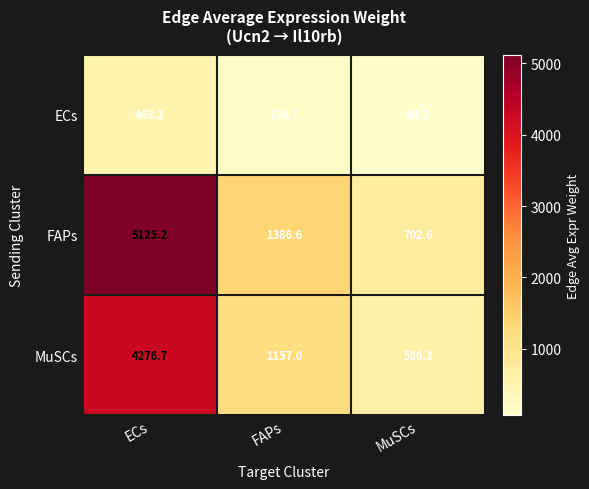

At how many categories does at least one series exceed 2867?

1